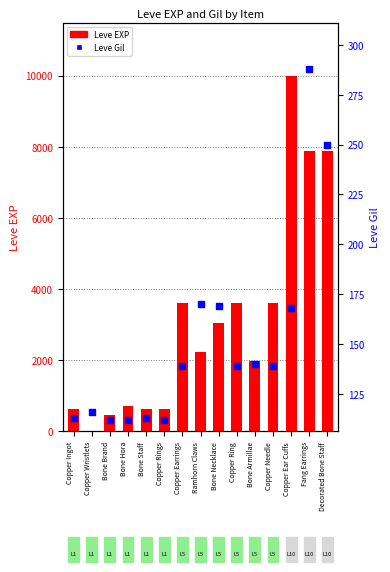

What are all the series names shown in the legend?

Leve EXP, Leve Gil